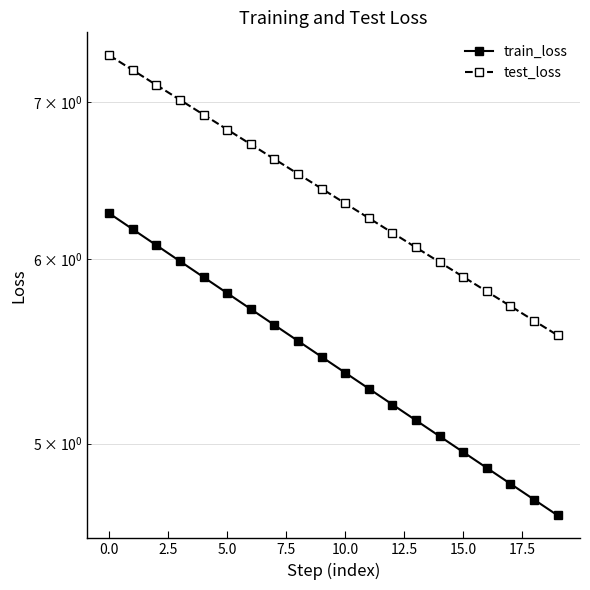

List the series in order of their peak value, lowest first.

train_loss, test_loss